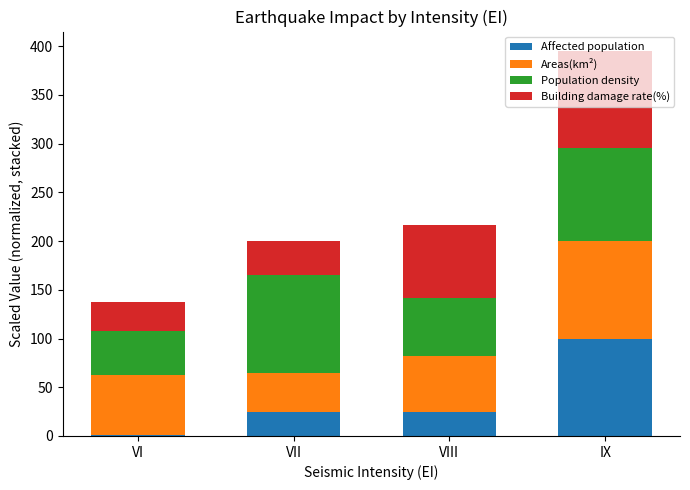

What is the highest value of the Affected population series?

100.0